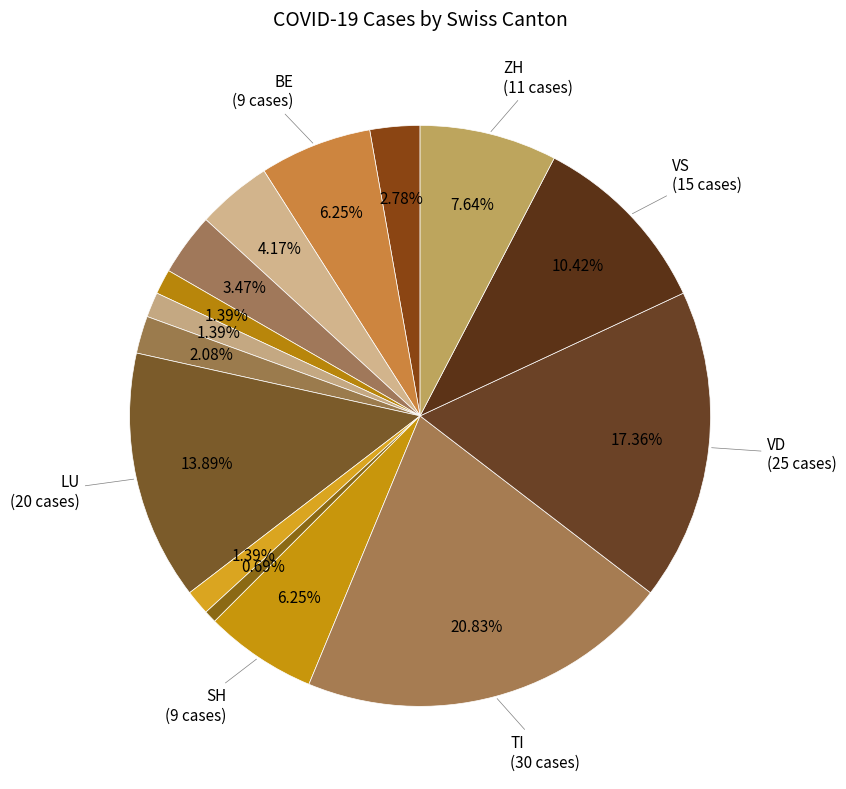

How many segments does this pie chart have?

15